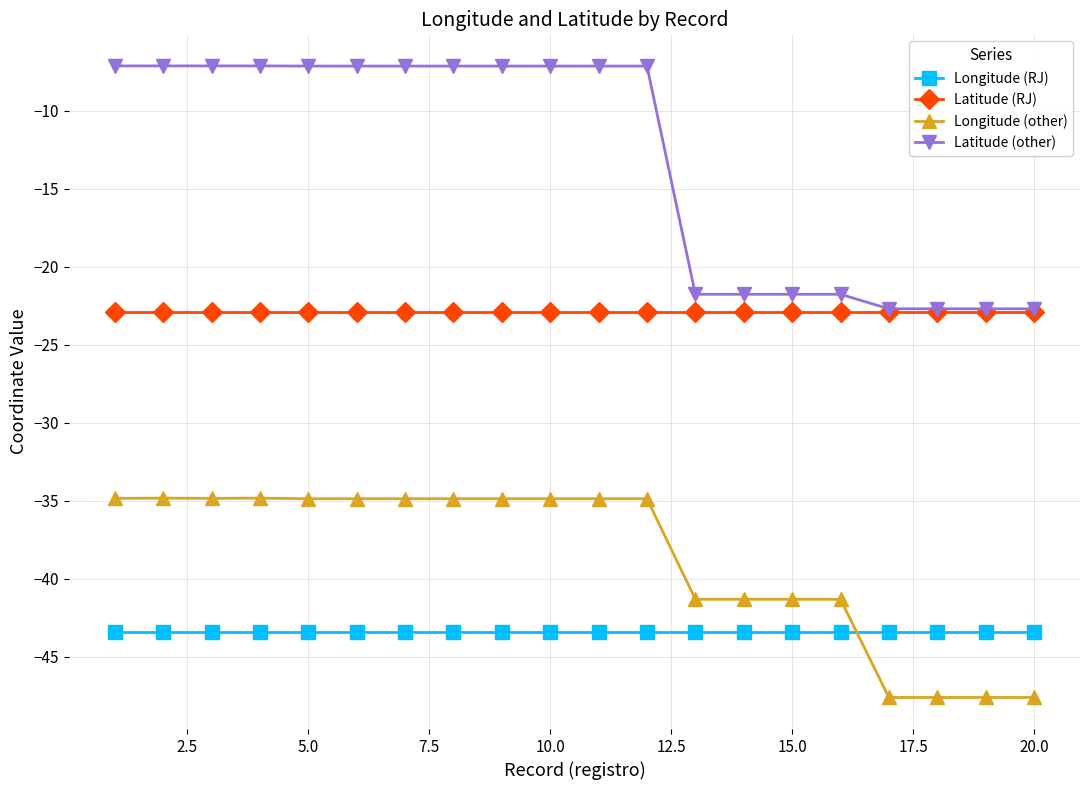

True or false: Longitude (other) and Latitude (RJ) intersect in this chart.

False